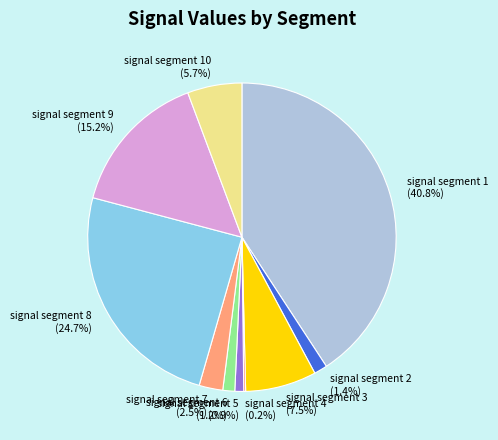

Which slice is the largest?

signal segment 1